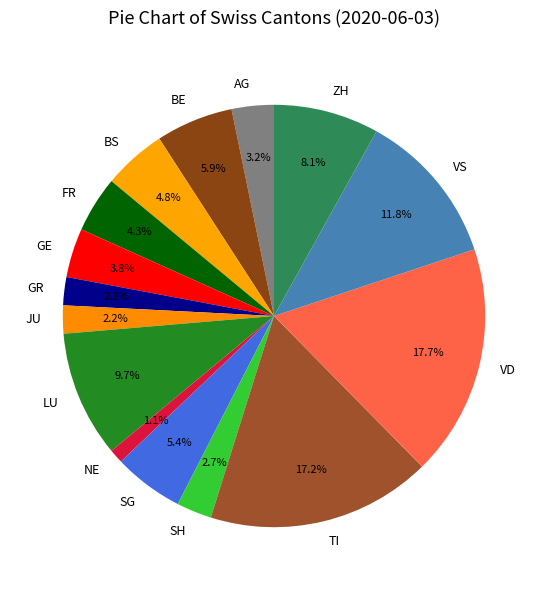

To the nearest percent, what is the combined percentage of VS and TI?

29%